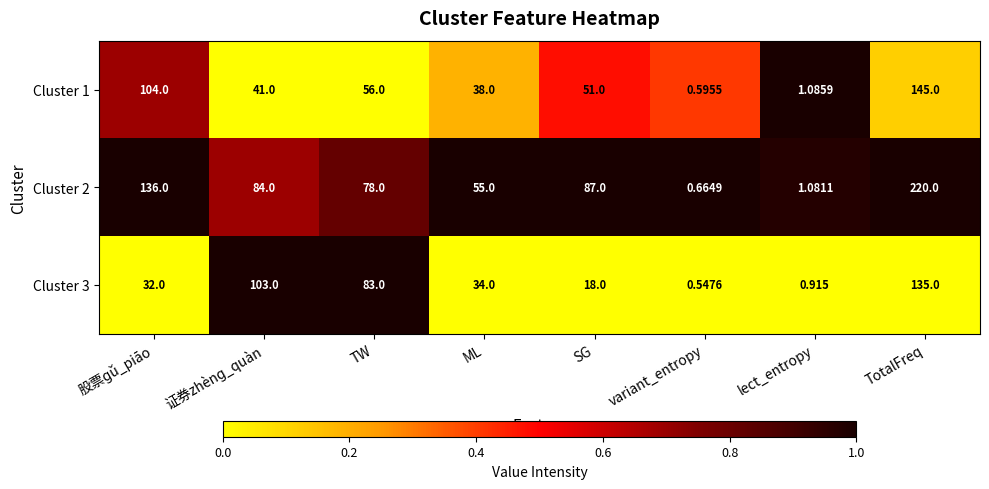

Count the number of data series in this chart.

3